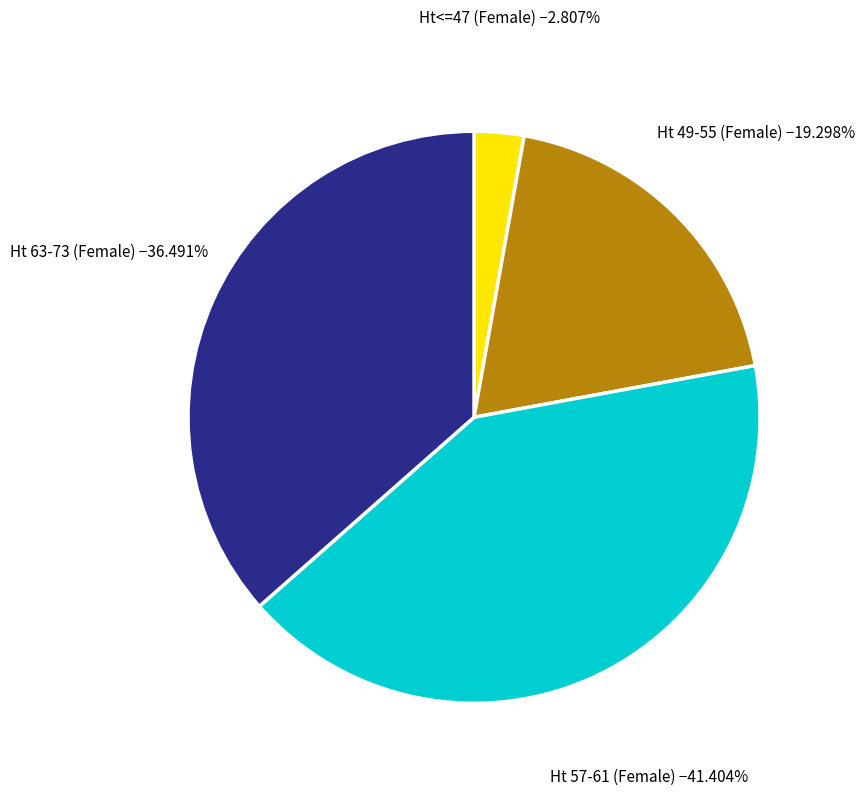

Count the number of slices in the pie.

4